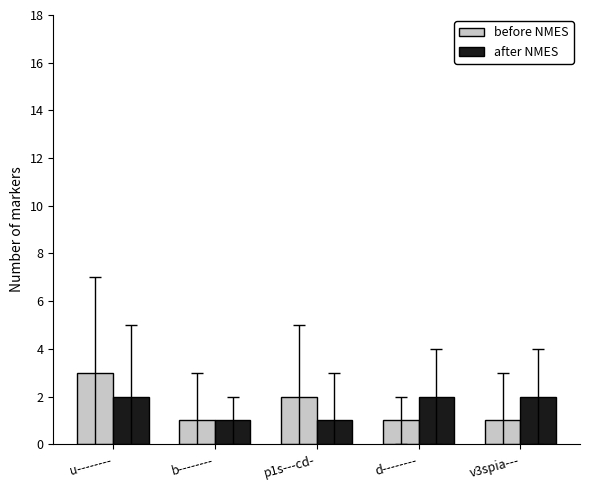

Reading left to right, transcribe all the data shown in this chart.

before NMES: u--------=3	b--------=1	p1s---cd-=2	d--------=1	v3spia---=1
after NMES: u--------=2	b--------=1	p1s---cd-=1	d--------=2	v3spia---=2